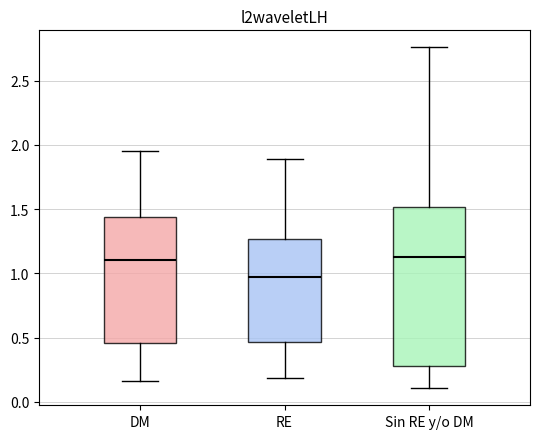

Comparing the boxes themselves (not the whiskers), which one is the tallest?

Sin RE y/o DM